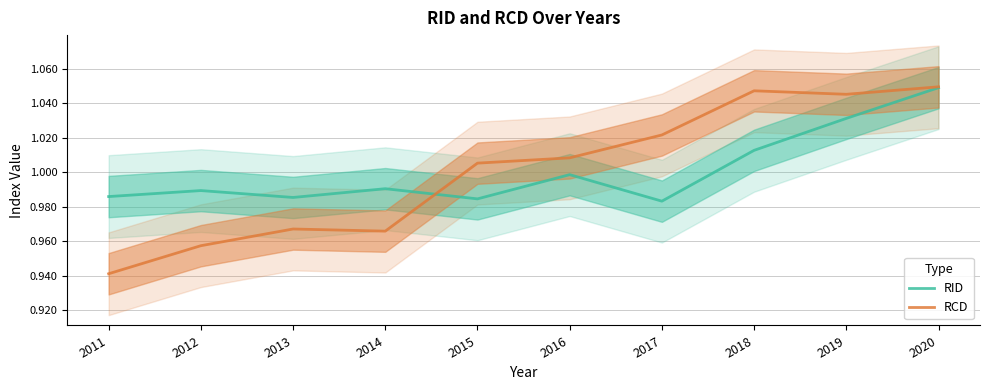

Which label corresponds to the smallest value in the chart?

2011